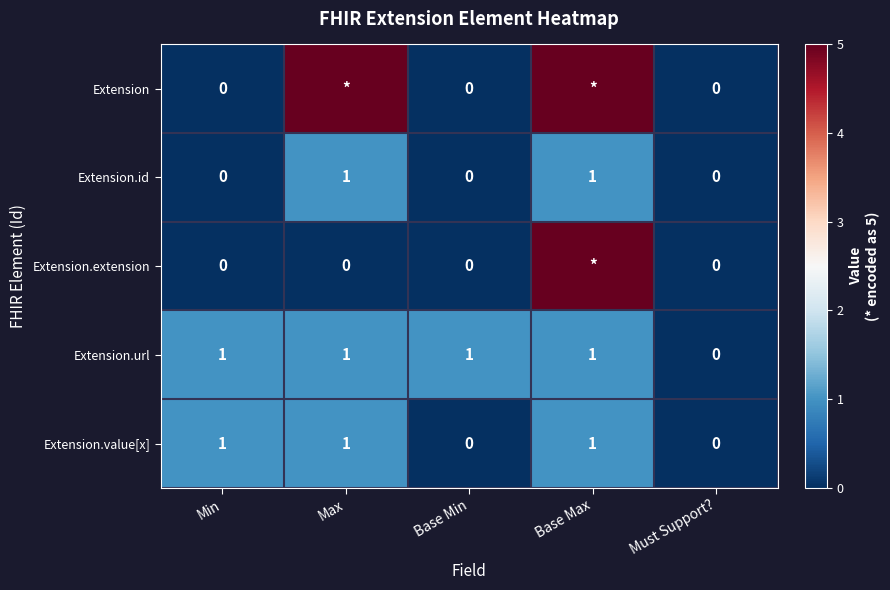

Is the value of Extension at Must Support? greater than the value of Extension.url at Base Max?

No